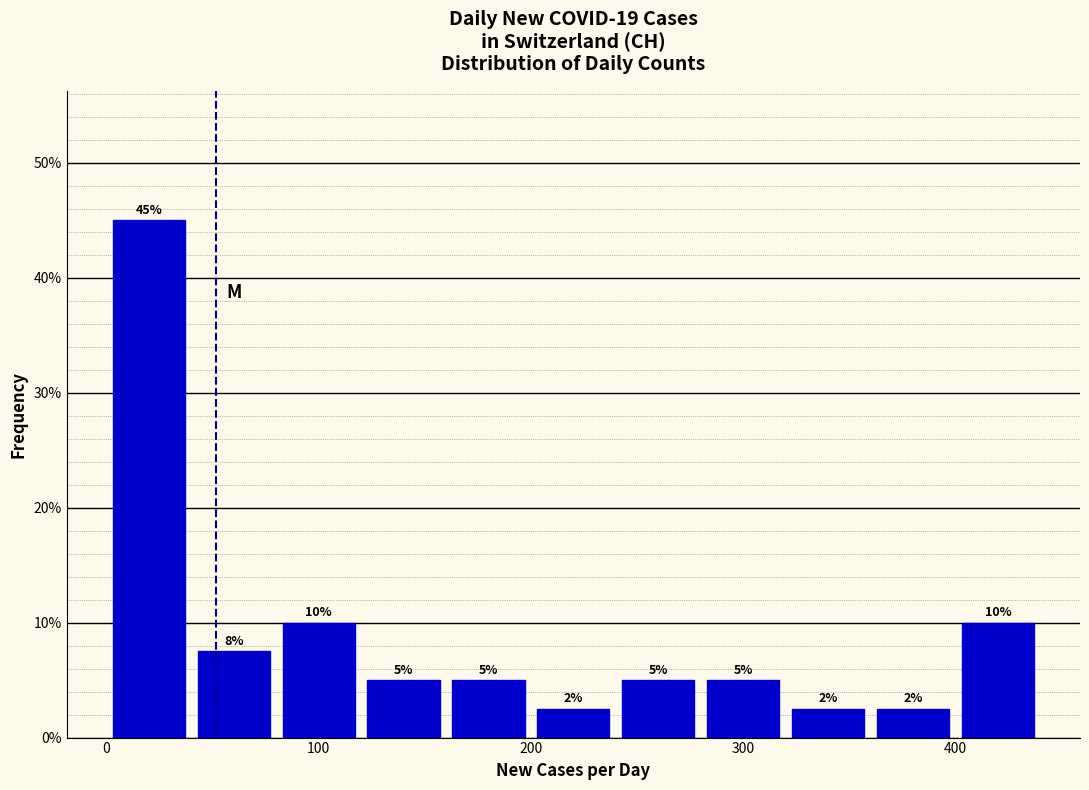

Over which range of the x-axis is the bar tallest?

0 to 40